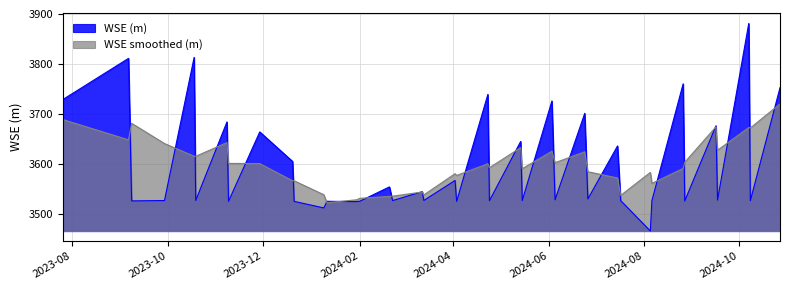

What is the value of the 33rd point from the left?

3526.8